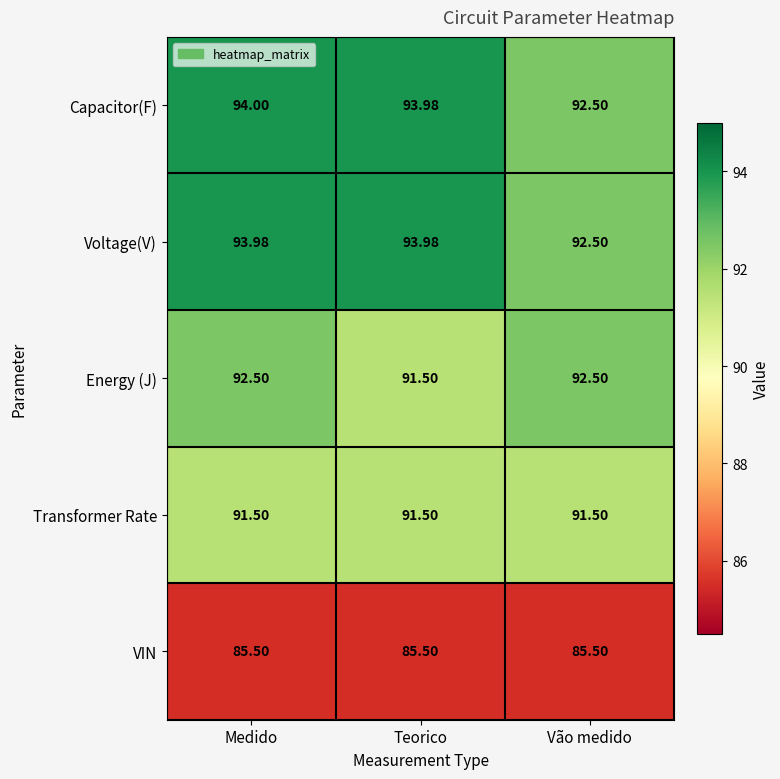

At which label does Energy (J) first exceed 92?

Medido